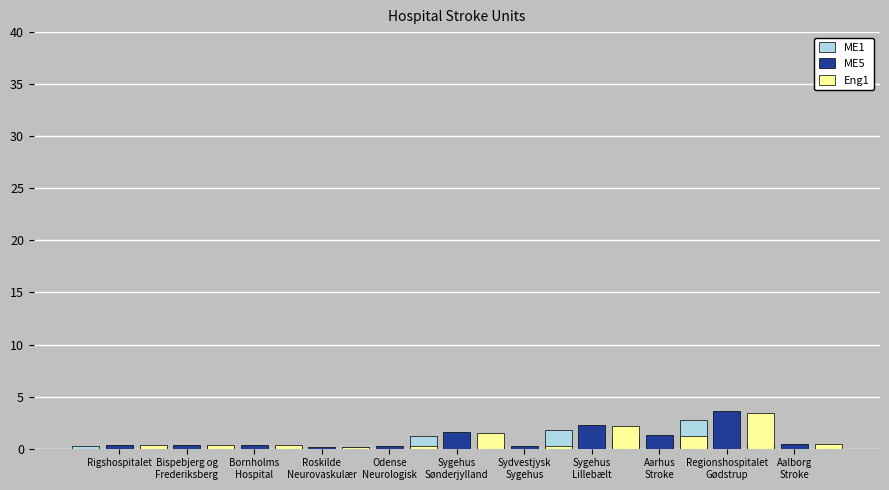

At which category is the sum across all series the highest?

Regionshospitalet
Gødstrup